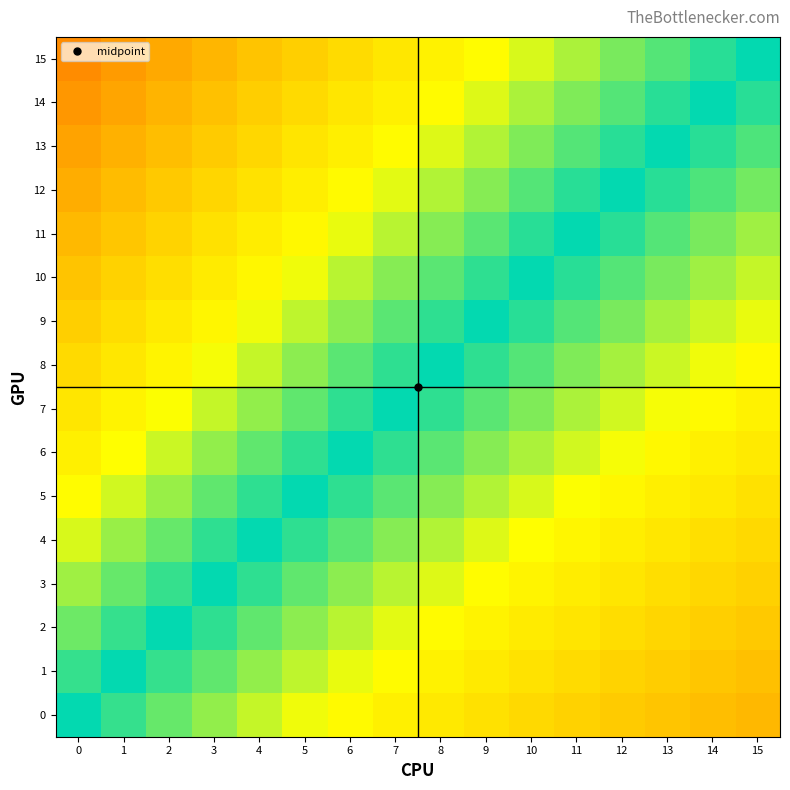

Rank the series at 11 from highest to lowest value.

15, 14, 13, 12, 11, 10, 9, 8, 7, 6, 5, 4, 3, 2, 1, 0